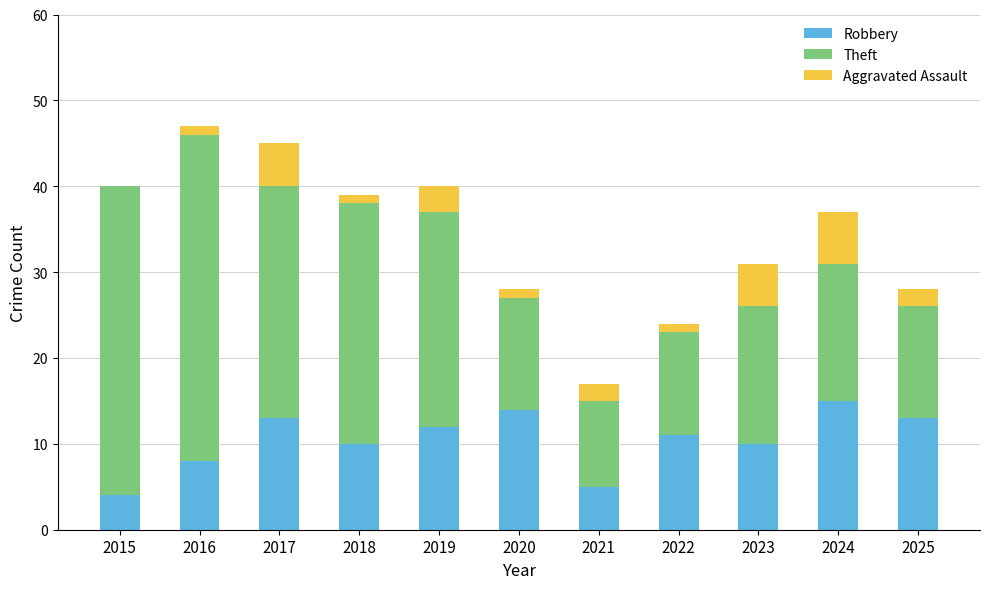

What value does the Robbery series have at 2017?

13